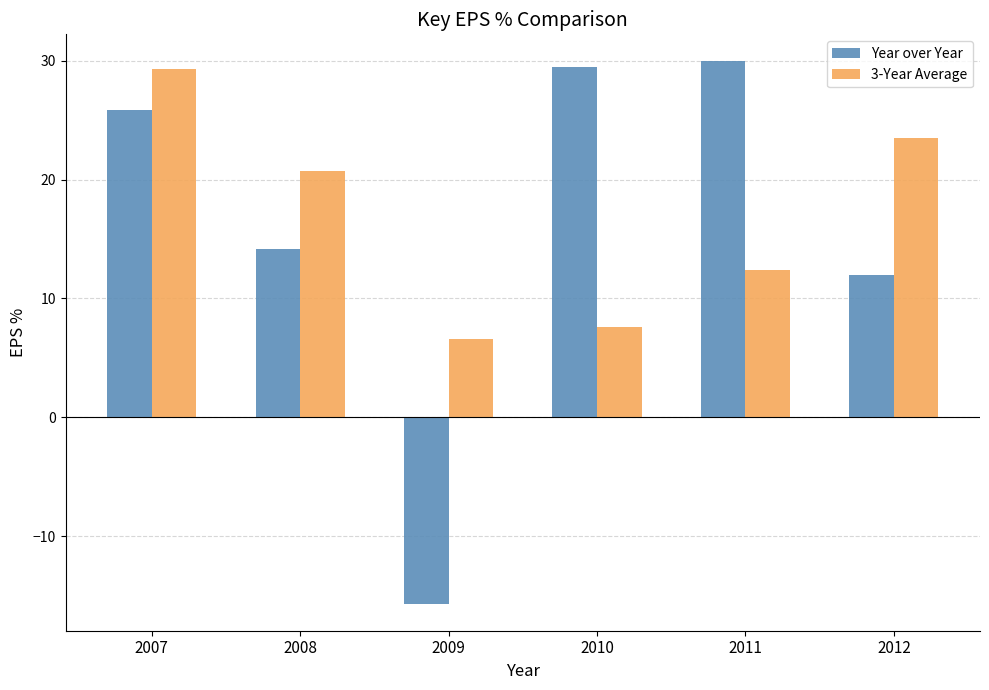

What is the total value across all series at 2007?

55.1